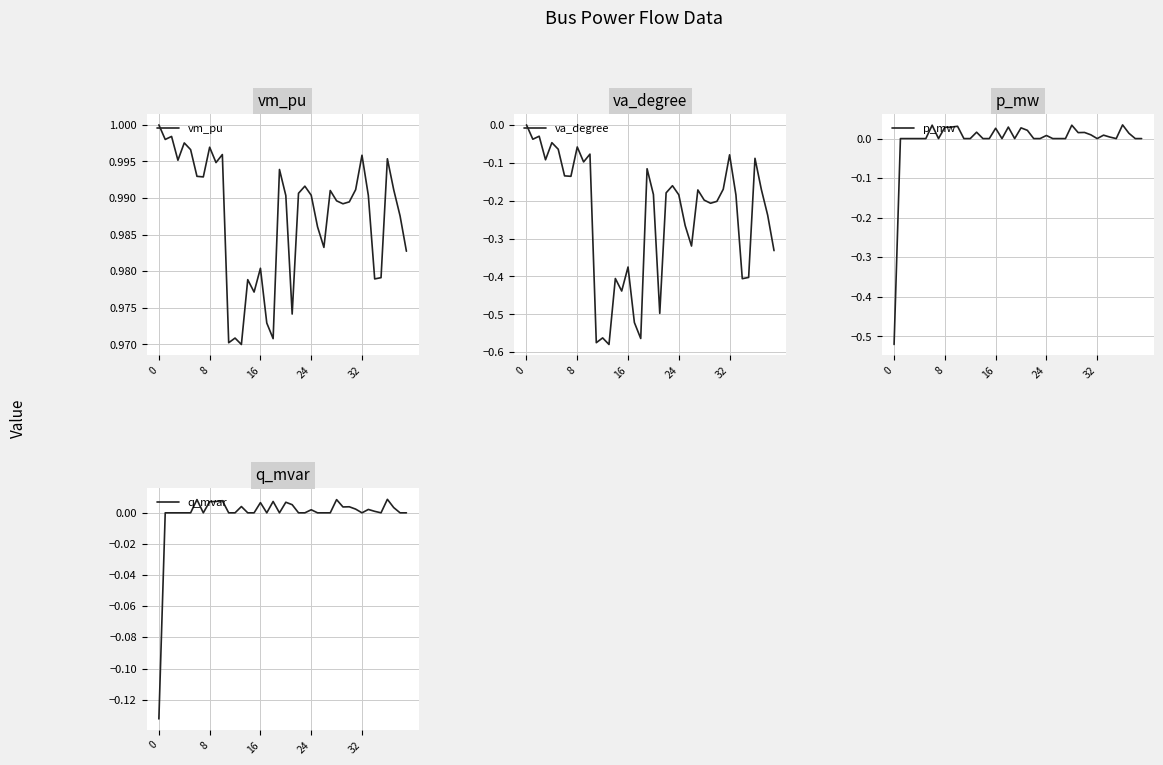

How many interior local valleys does the vm_pu series have?

12